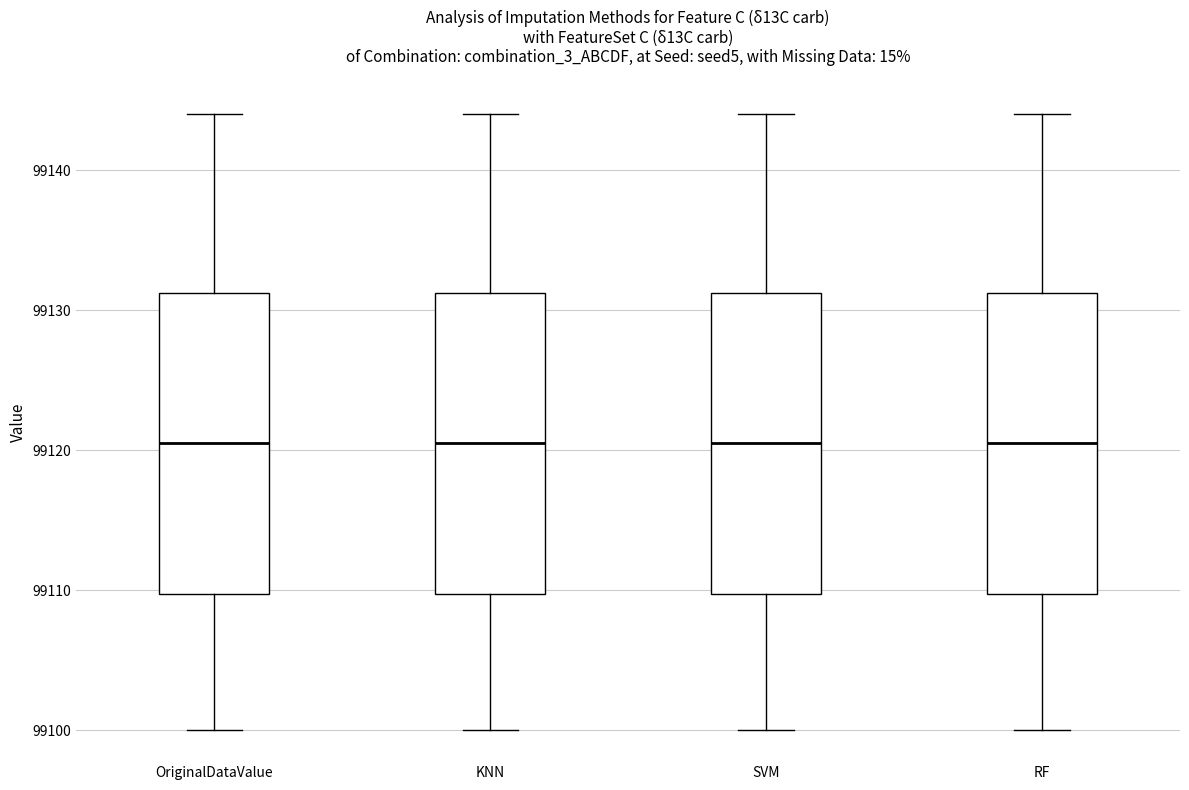

Reading left to right, transcribe this box plot: for each box, give where its median line is, the range the box spans, and where its two whiskers end, as read against the y-axis. The values are not printed on the chart, so give them approximately, as read against the axis.

OriginalDataValue: median 99121, box 99110 to 99131, whiskers 99100 to 99144
KNN: median 99121, box 99110 to 99131, whiskers 99100 to 99144
SVM: median 99121, box 99110 to 99131, whiskers 99100 to 99144
RF: median 99121, box 99110 to 99131, whiskers 99100 to 99144